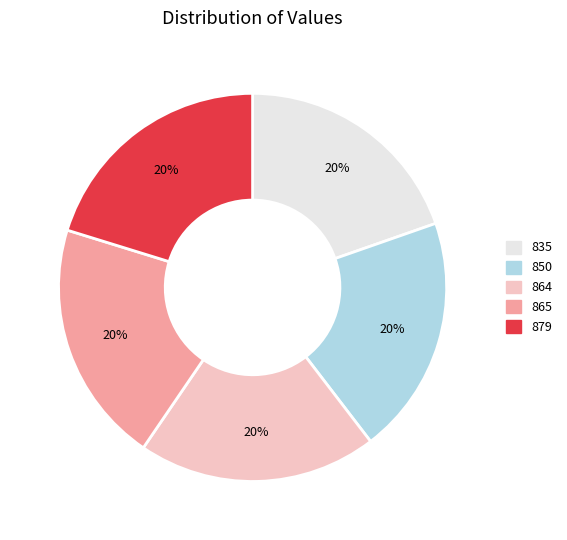

True or false: 865 accounts for 7% of the total.

False